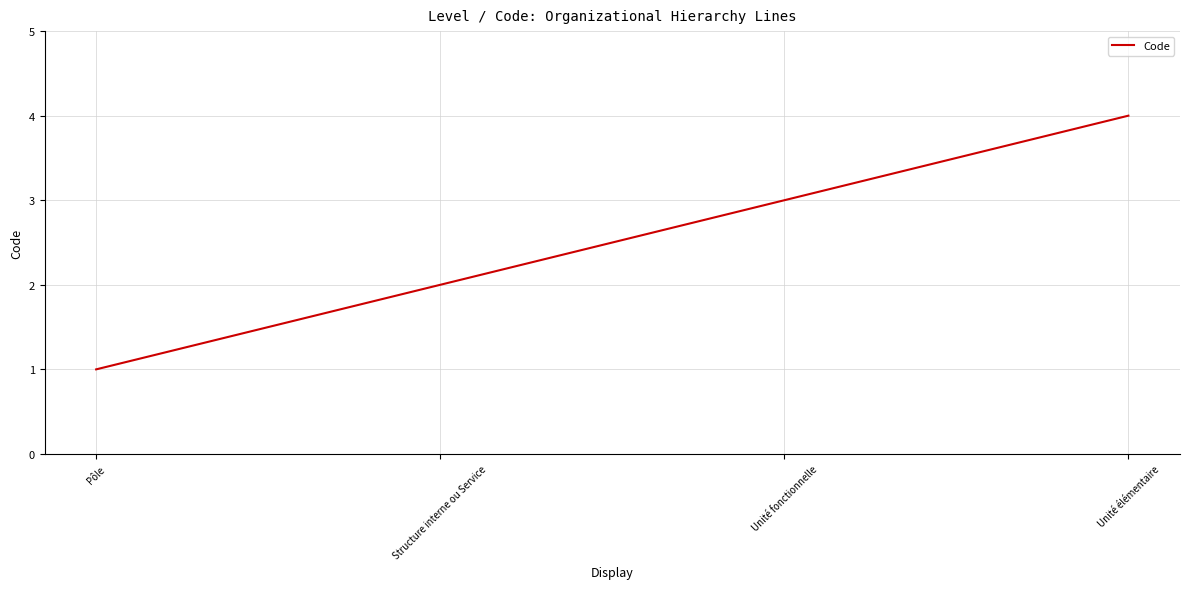

Where is the data nearest to the value 2?

Structure interne ou Service